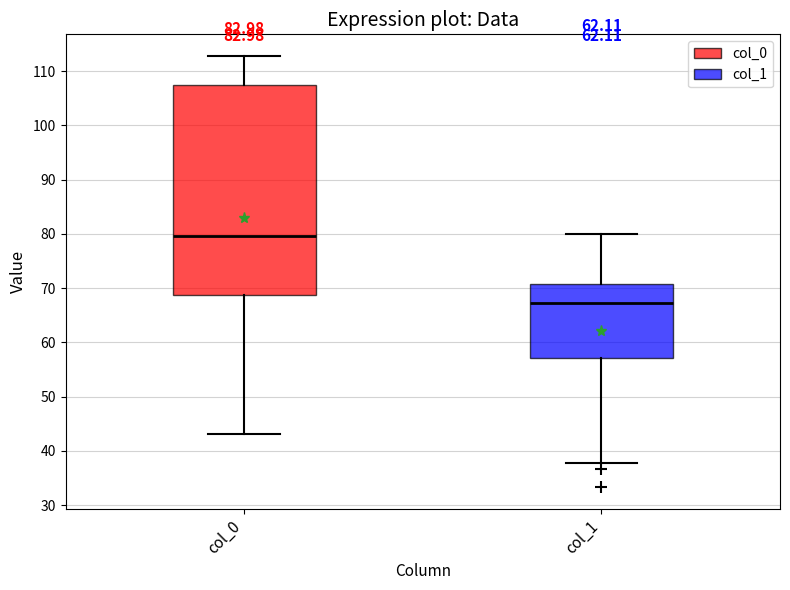

Which box's median line is the lowest?

col_1